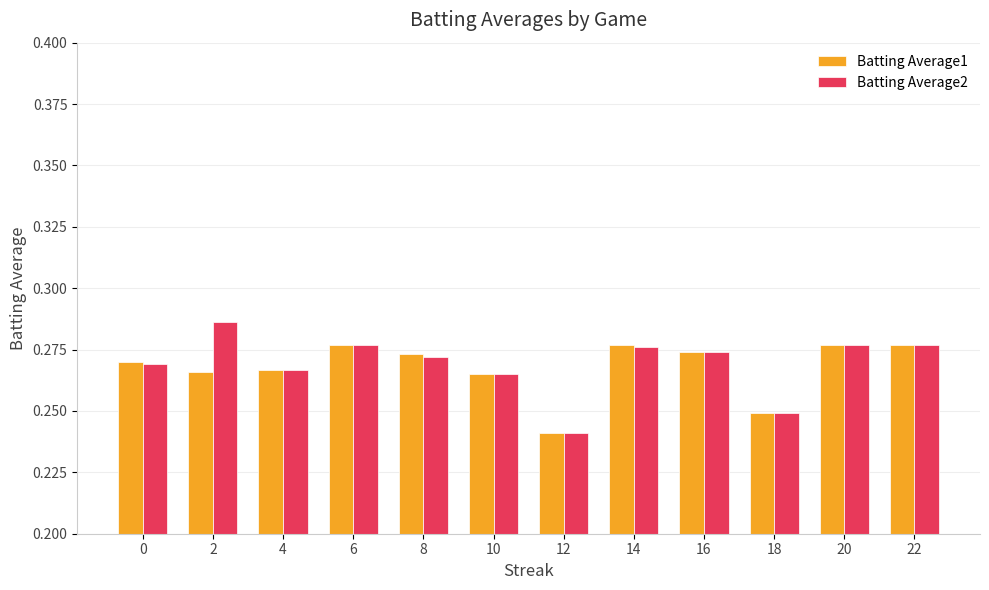

Which series has the widest spread of values?

Batting Average2